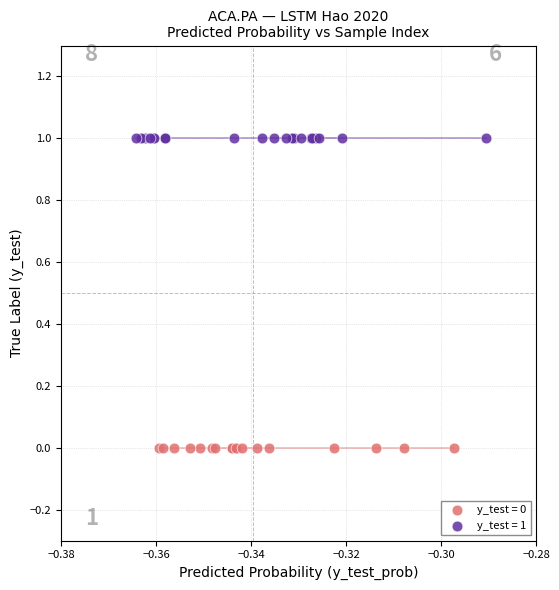

Which series reaches the maximum Y coordinate?

y_test = 1